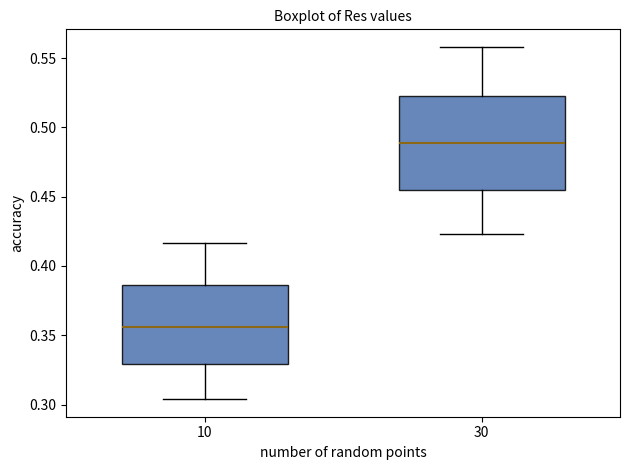

Which box's median line is the lowest?

10